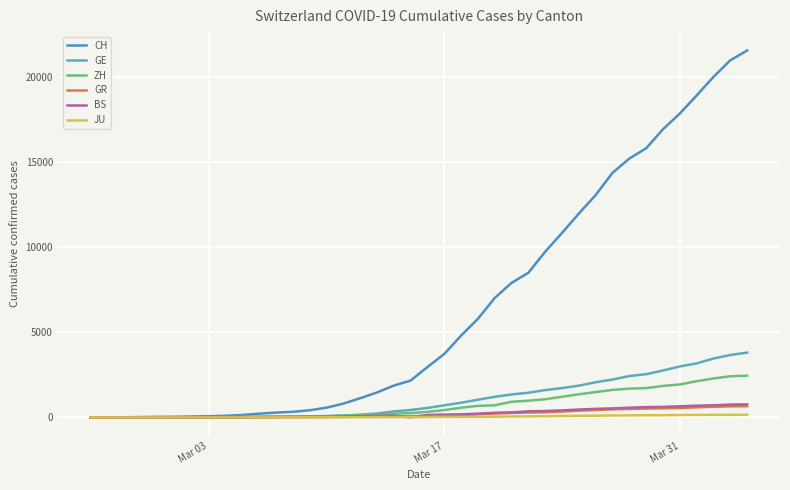

At how many categories does at least one series exceed 5030?

17